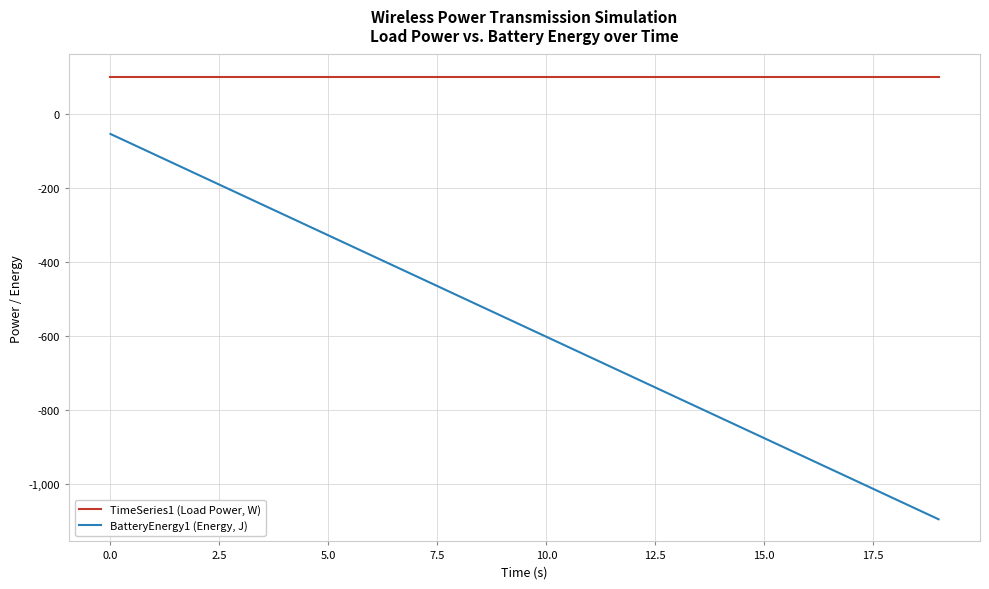

Rank the series by their average value, from lowest to highest.

BatteryEnergy1 (Energy, J), TimeSeries1 (Load Power, W)